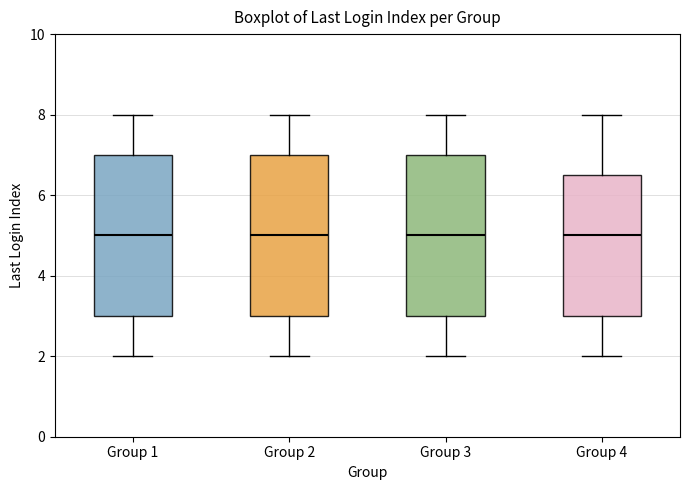

Reading left to right, read every box against the y-axis: the position of its median line, the range the box covers, and the ends of its whiskers. The values are not printed on the chart, so give them approximately, as read against the axis.

Group 1: median 5.0, box 3.0 to 7.0, whiskers 2.0 to 8.0
Group 2: median 5.0, box 3.0 to 7.0, whiskers 2.0 to 8.0
Group 3: median 5.0, box 3.0 to 7.0, whiskers 2.0 to 8.0
Group 4: median 5.0, box 3.0 to 6.6, whiskers 2.0 to 8.0